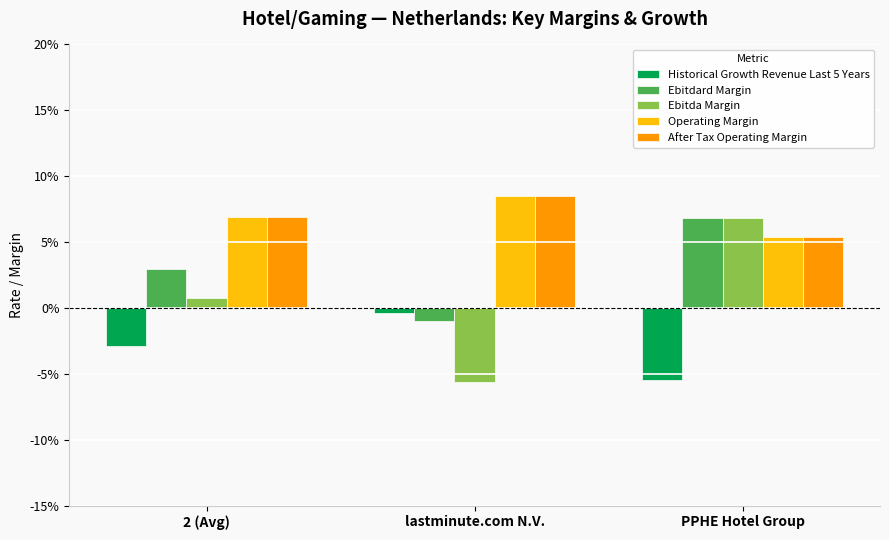

Are the bars grouped side by side (vs. stacked)?

Yes